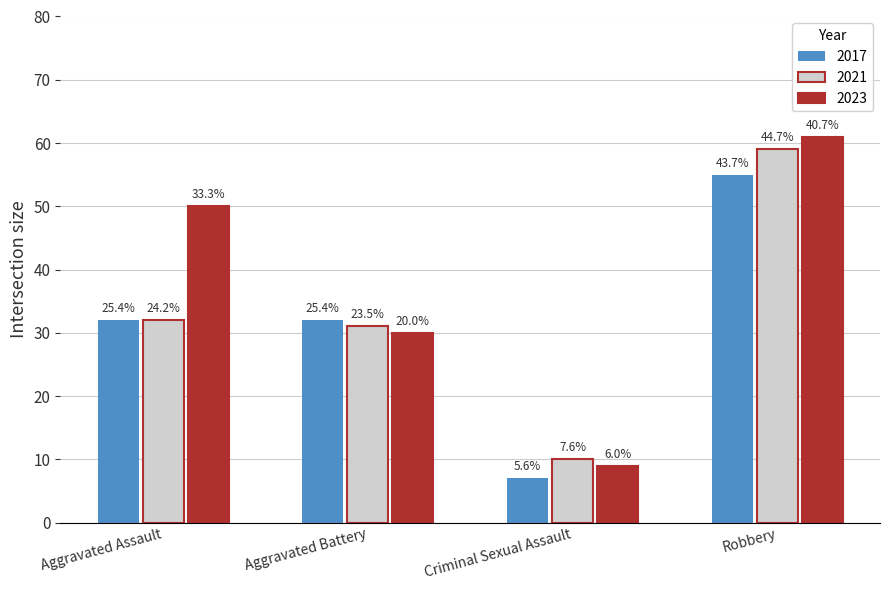

The value of 2021 at Robbery is 17. True or false?

False